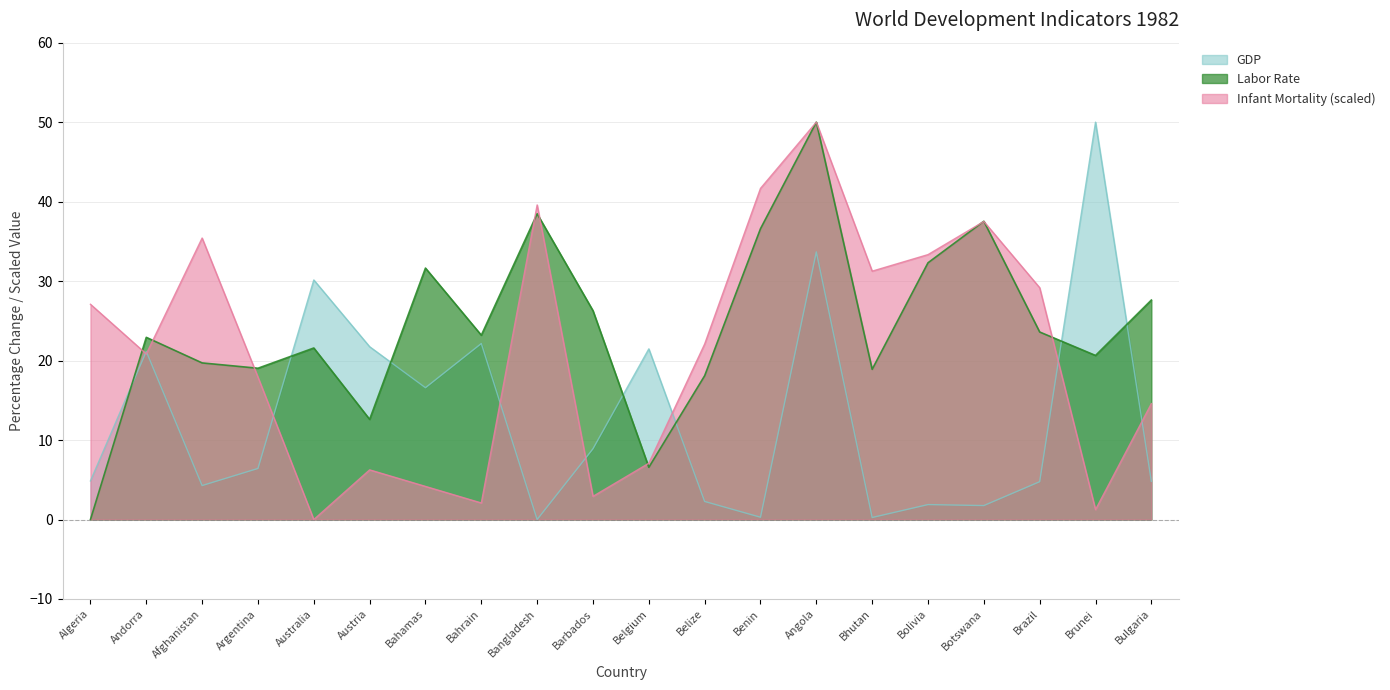

Rank the series by their average value, from highest to lowest.

Labor Rate, Infant Mortality (scaled), GDP